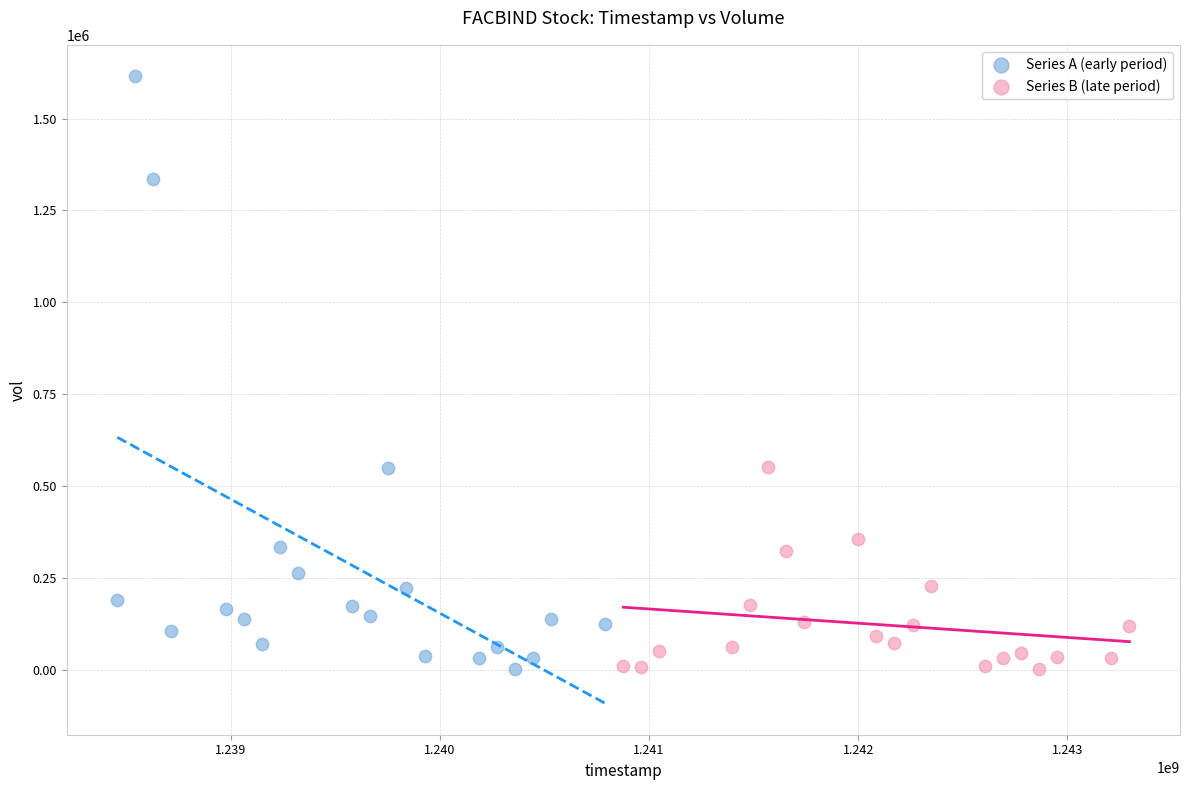

Which series has the largest Y range (max minus min)?

Series A (early period)